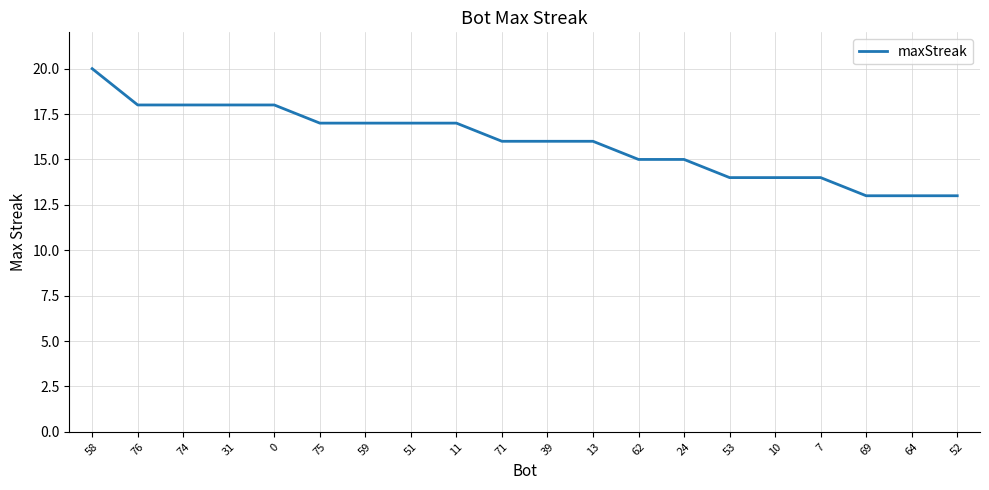

Reading right to left, transcribe all the data shown in this chart.

52=13	64=13	69=13	7=14	10=14	53=14	24=15	62=15	13=16	39=16	71=16	11=17	51=17	59=17	75=17	0=18	31=18	74=18	76=18	58=20